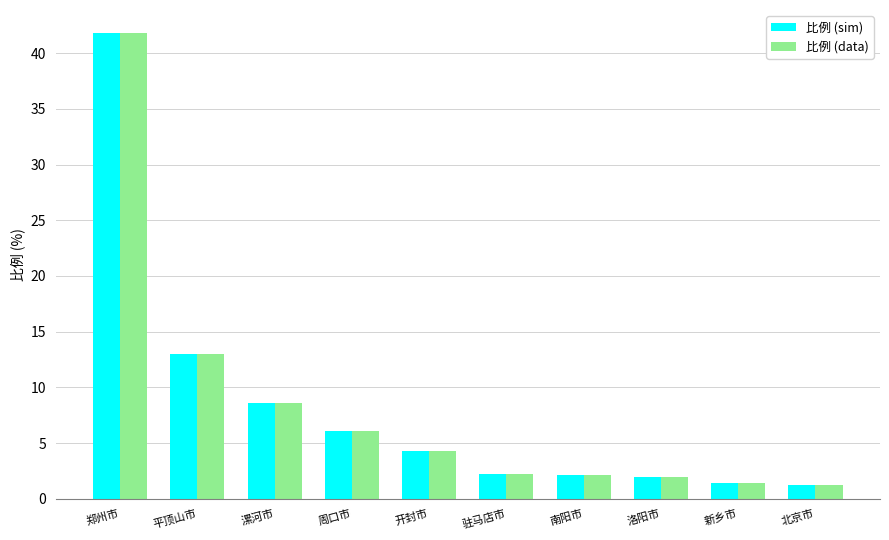

What is the difference between the 比例 (data) values at 平顶山市 and 周口市?

6.9